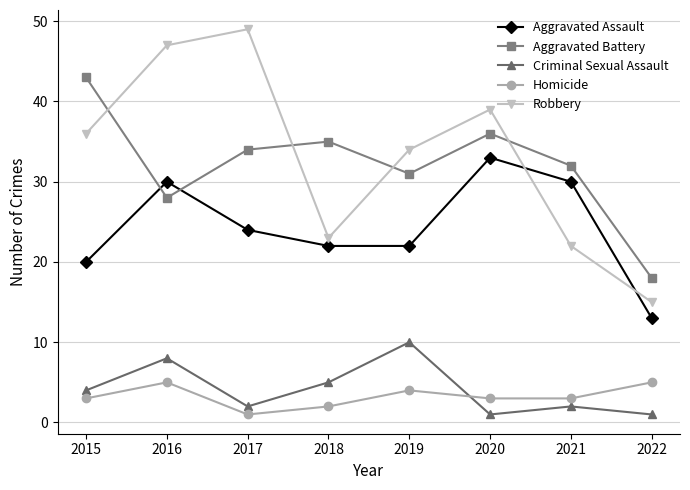

In Aggravated Battery, how many points are lower than both neighbors (excluding endpoints)?

2